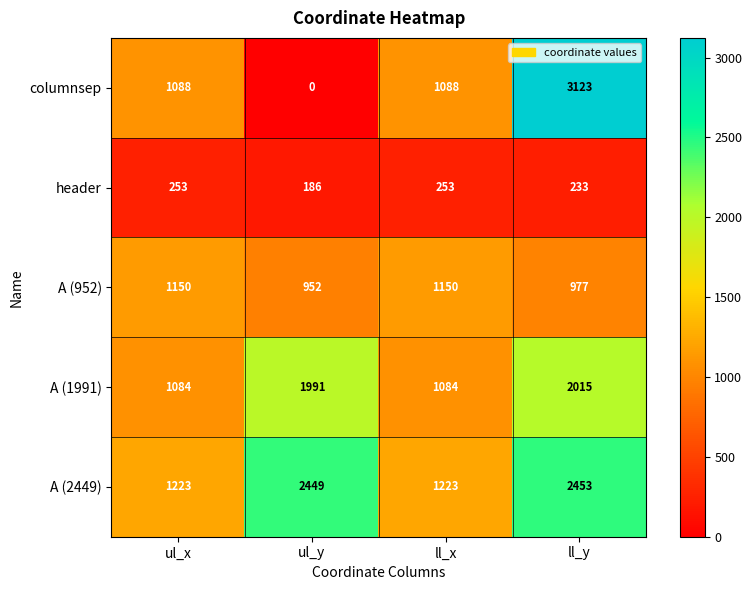

The value of A (2449) at ul_x is 2073. True or false?

False